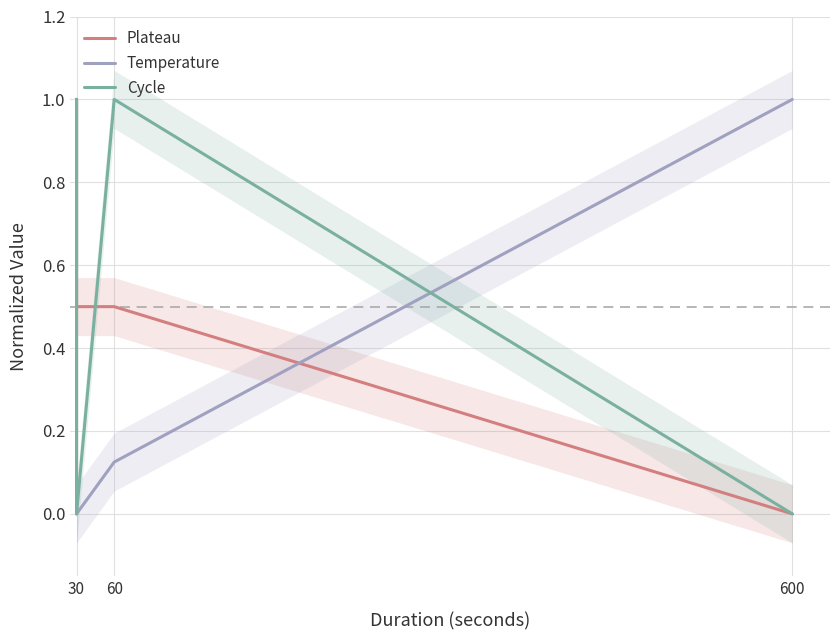

Count the number of data series in this chart.

3